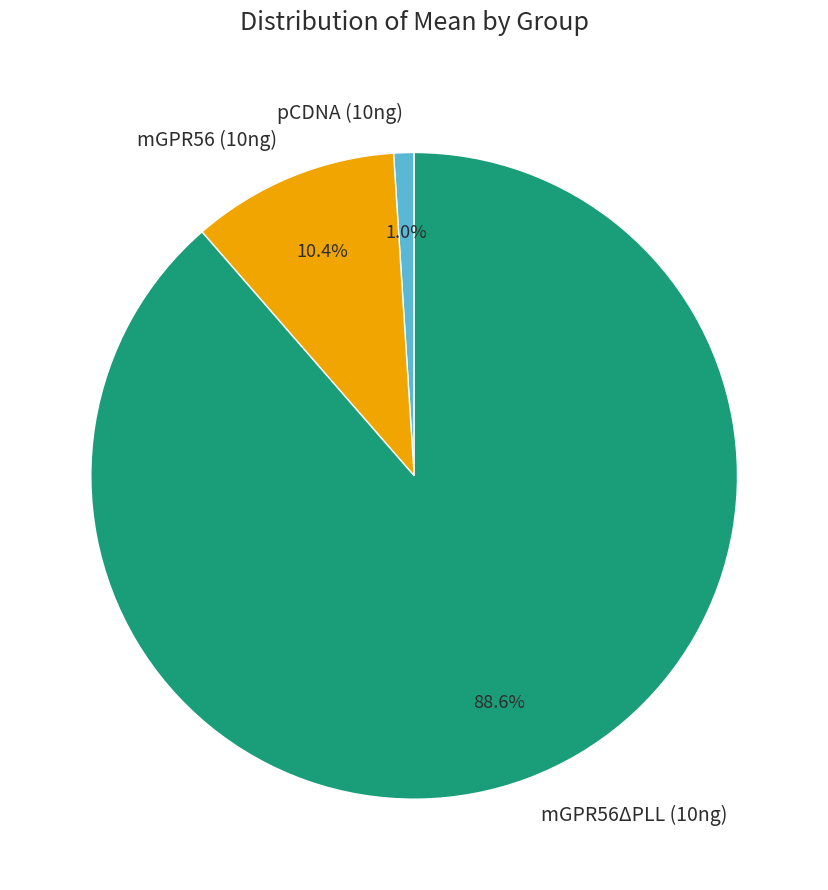

Approximately how many times larger is the value at mGPR56ΔPLL (10ng) compared to mGPR56 (10ng)?

8.5